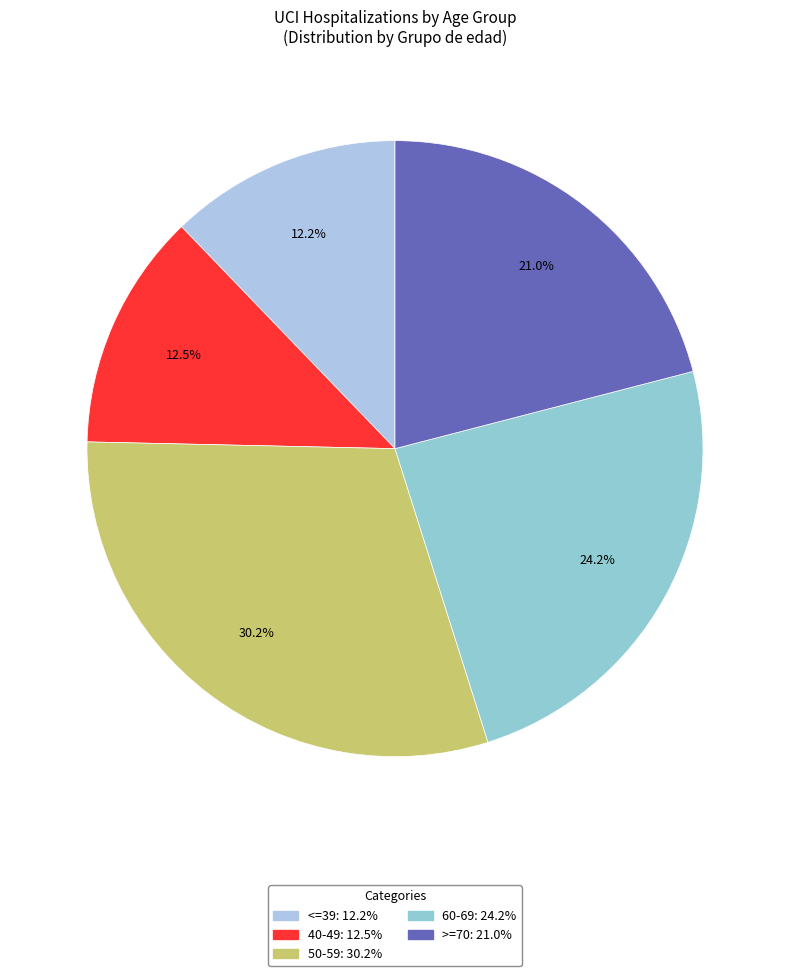

To the nearest percent, what portion does 50-59 represent?

30%